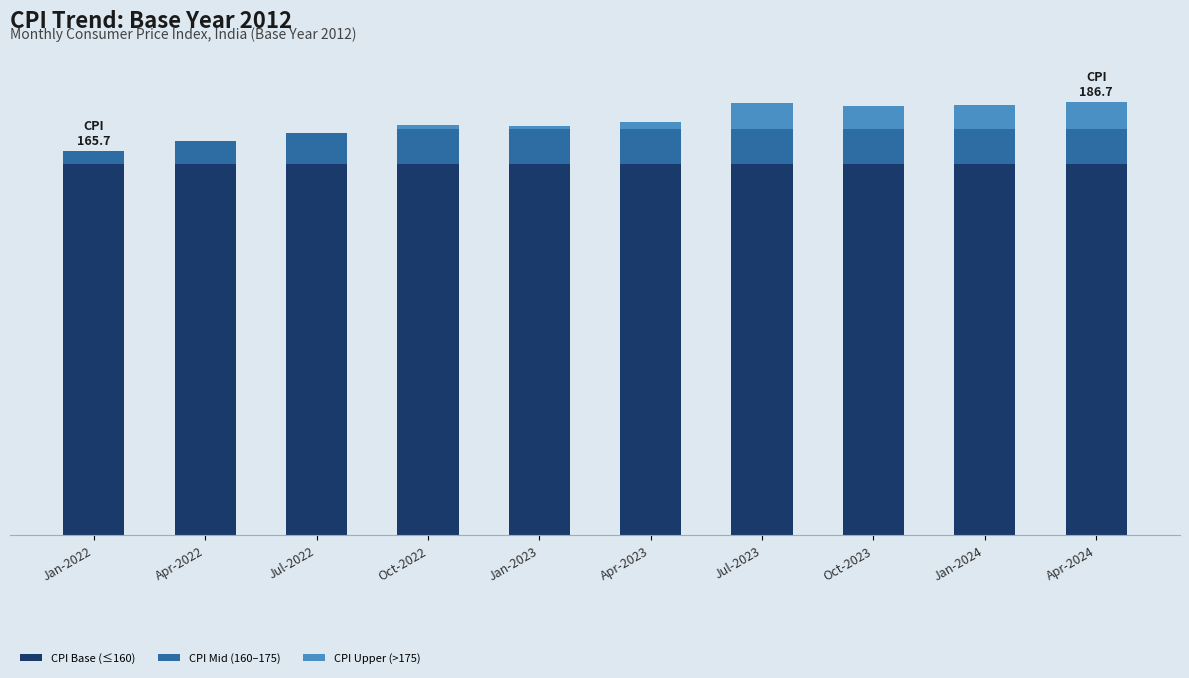

Read the CPI Base (≤160) value at Oct-2022.

160.0